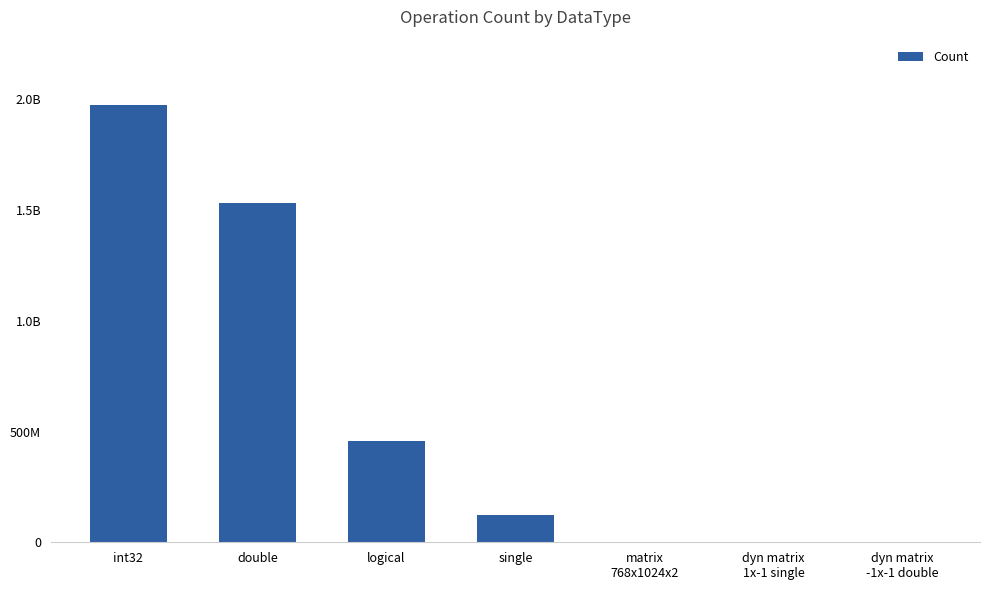

What is the difference between the maximum and minimum values?

1973710910